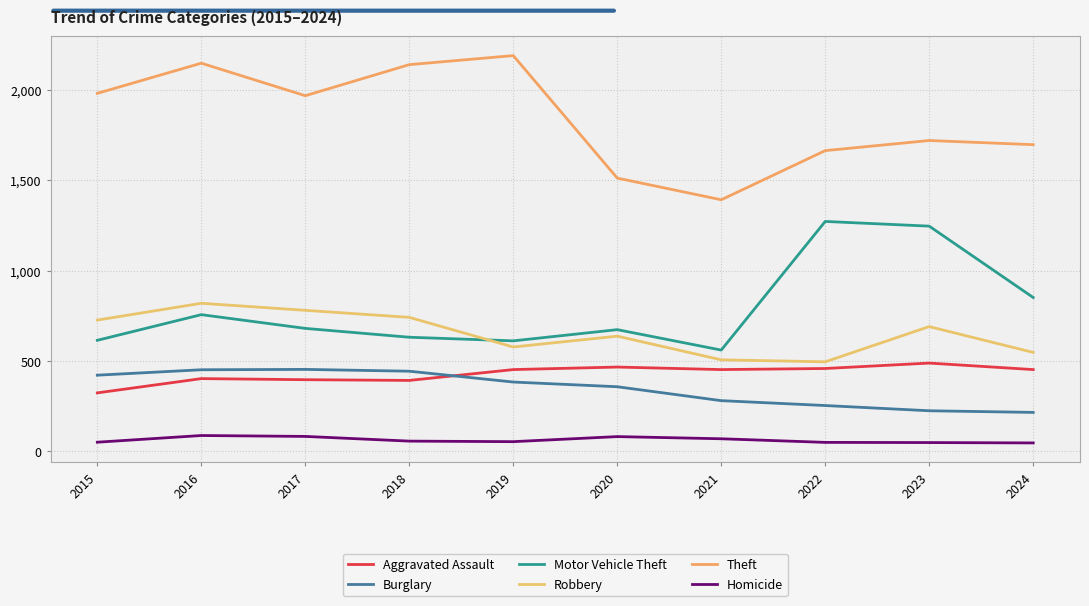

How many lines are shown in the chart?

6